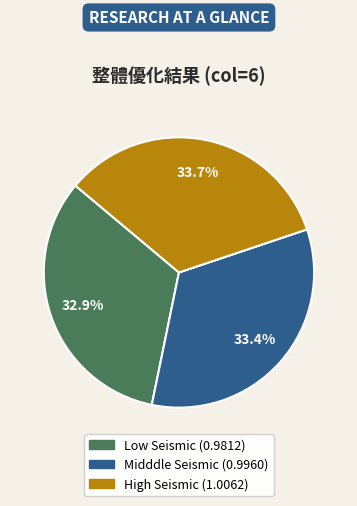

Is there a majority slice in this chart?

No